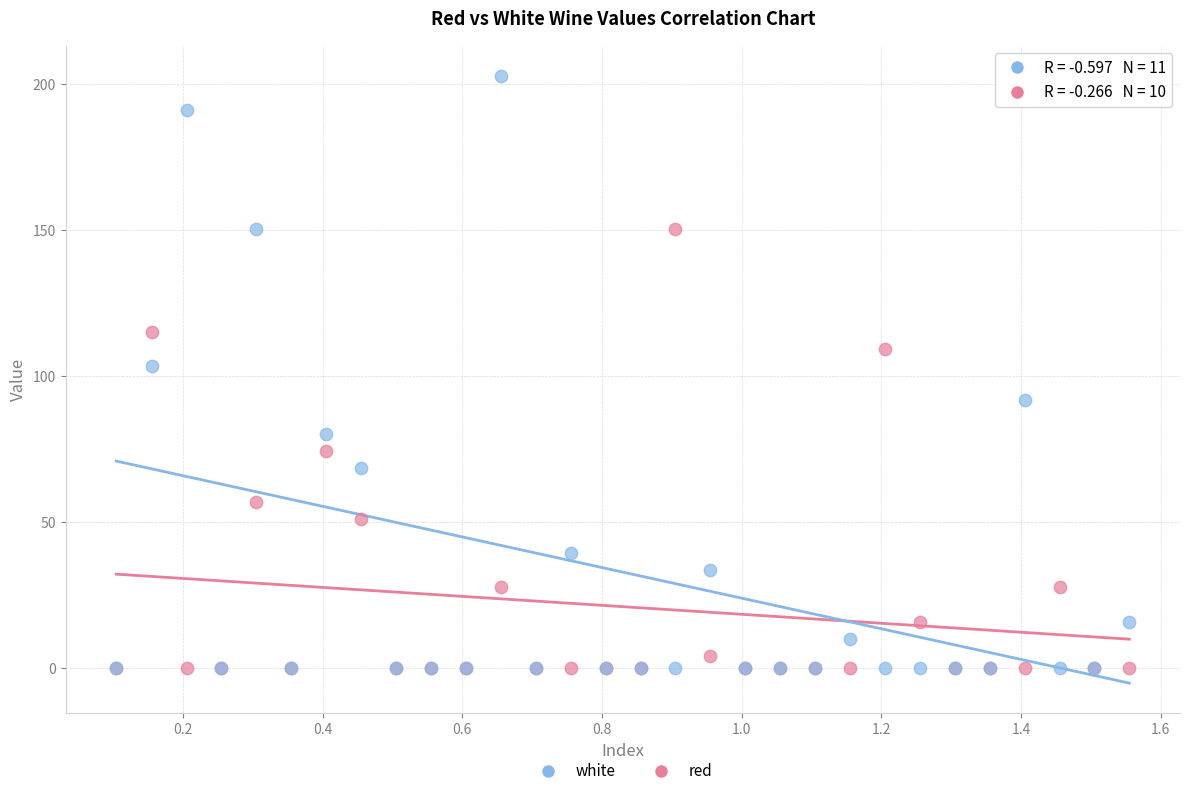

In the white series, what Y value is closest to 101?

103.5